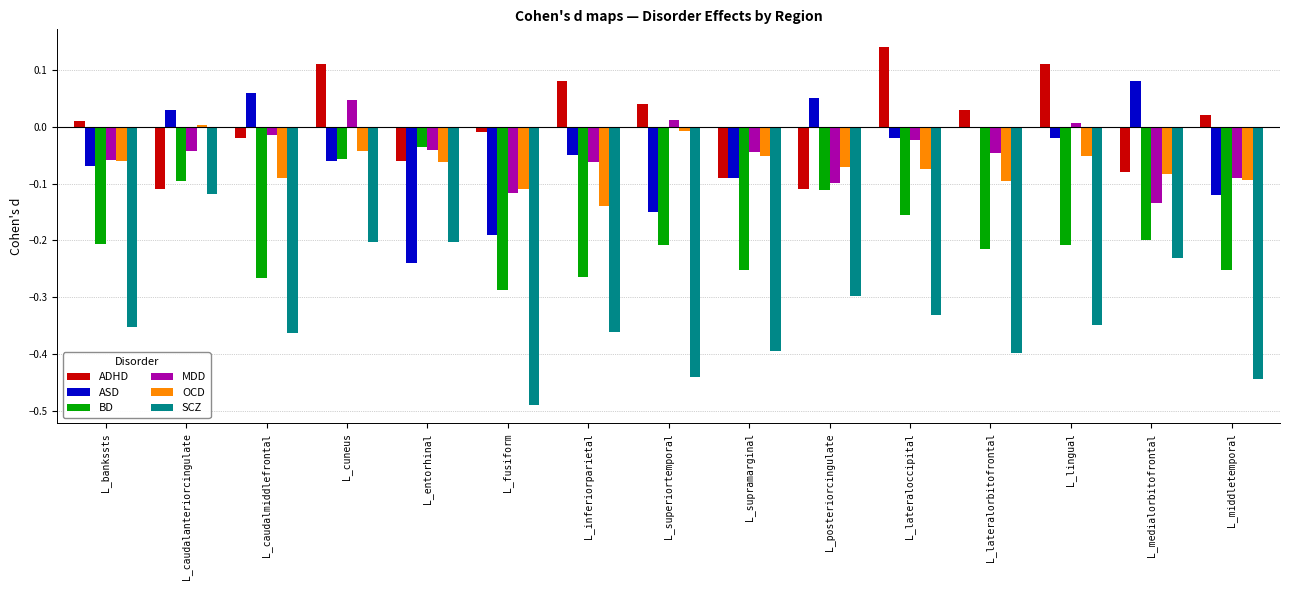

Which series has the largest total across all categories?

ADHD